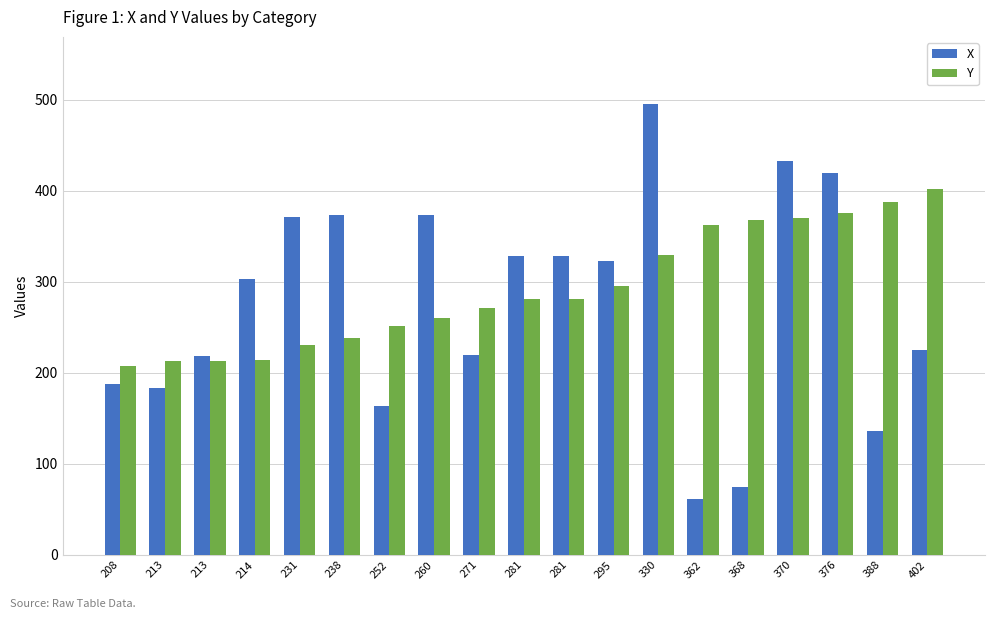

How many data points in Y are less than 281?

9